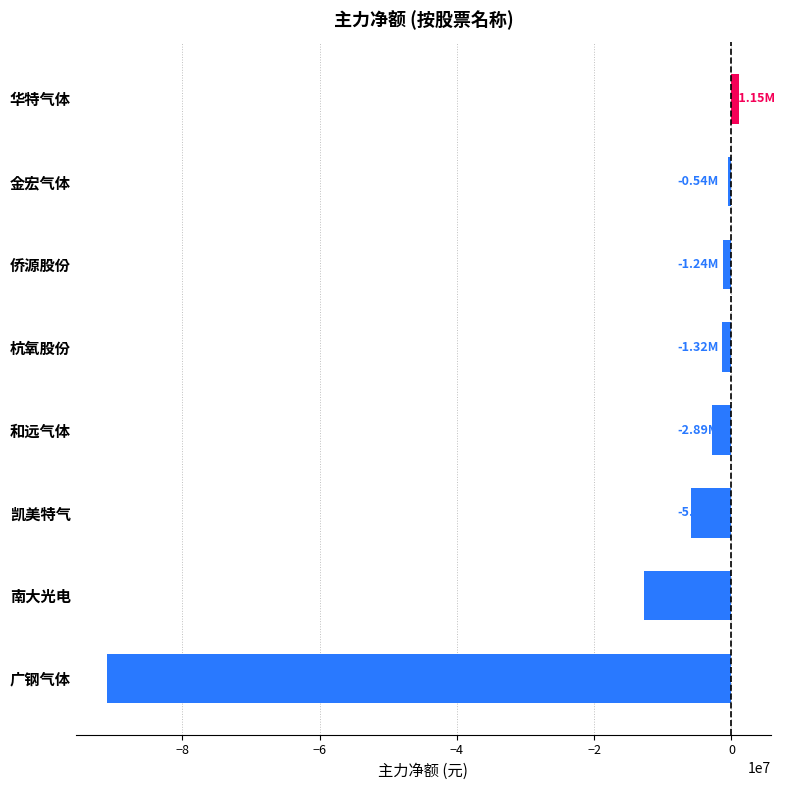

Which category has the lowest value across all series?

广钢气体